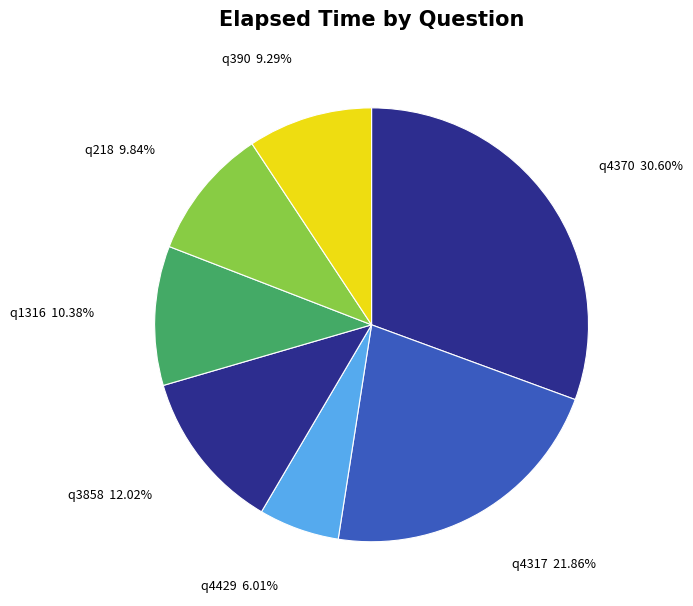

How many segments does this pie chart have?

7